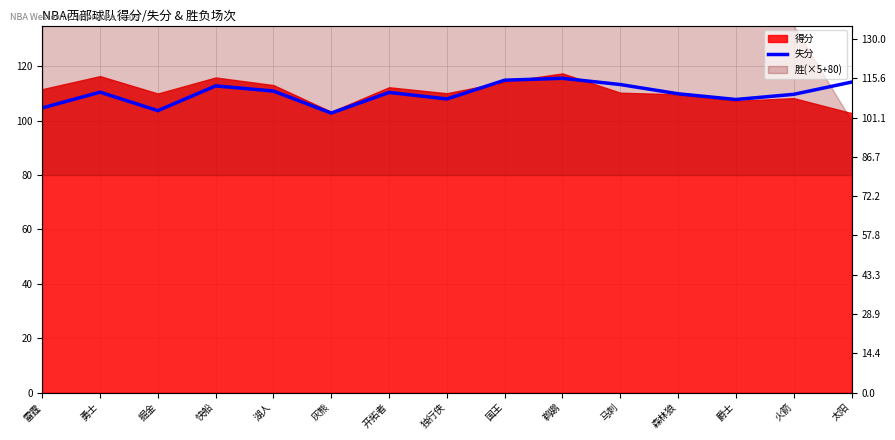

How many data points are less than 110?

7